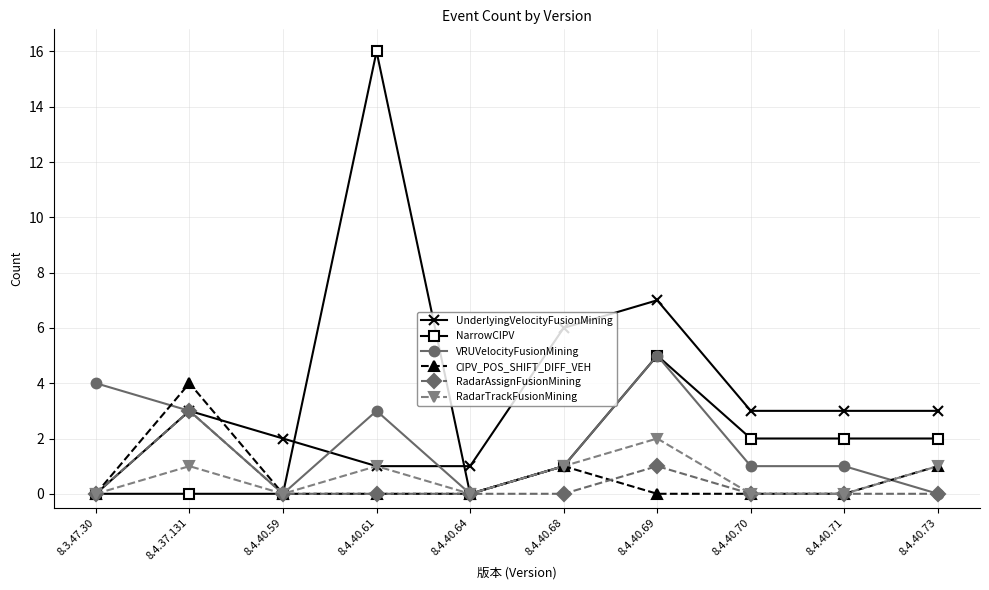

What is the sum of all NarrowCIPV values?

28